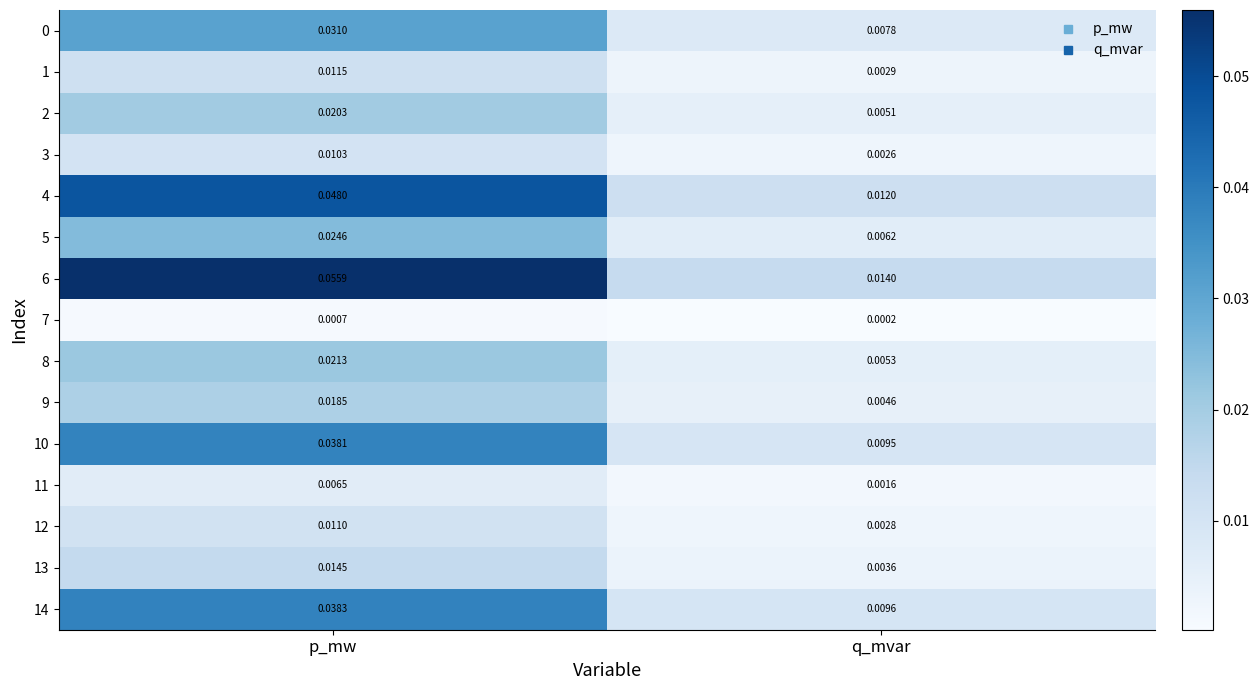

List the labels in order of 11 value, largest first.

p_mw, q_mvar